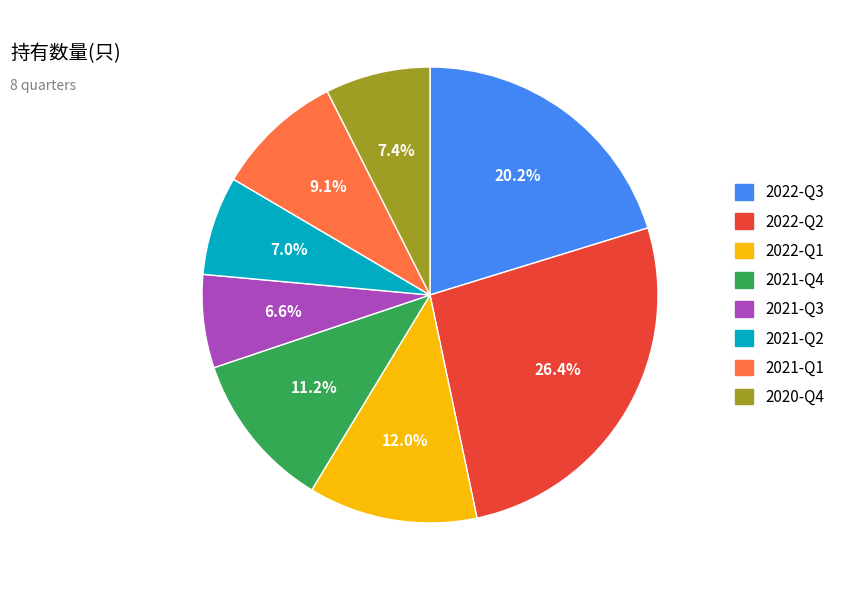

To the nearest percent, what is the difference between the largest and smallest slice percentages?

20%